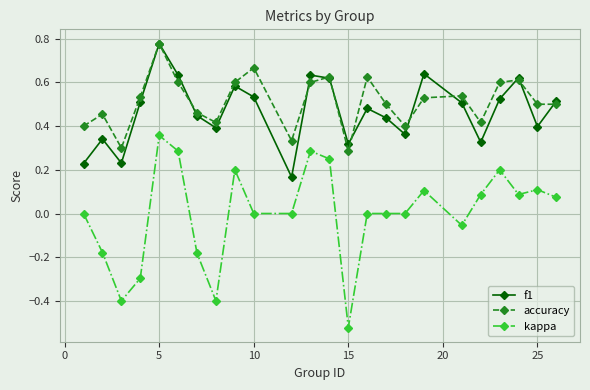

True or false: kappa and f1 intersect in this chart.

False